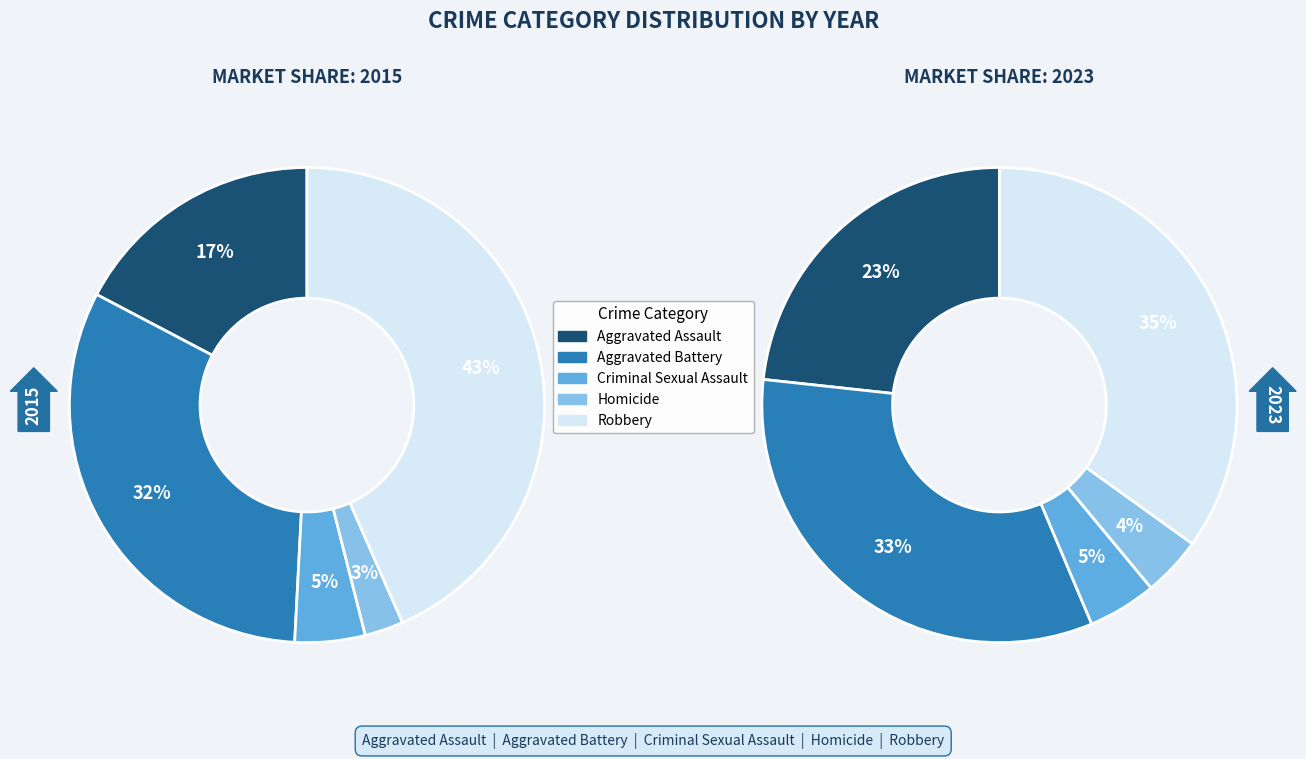

To the nearest percent, what is the difference between the largest and smallest slice percentages?

41%